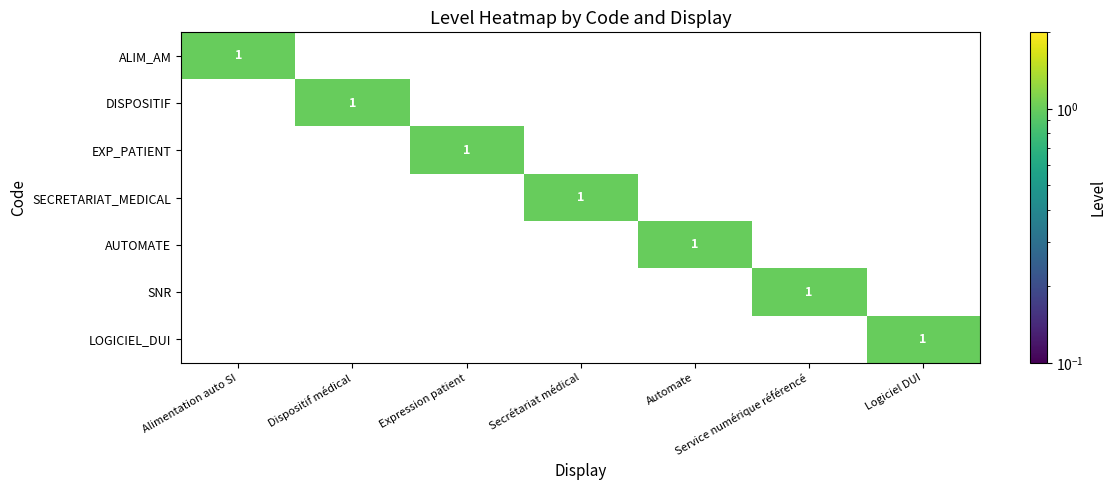

List the labels in order of LOGICIEL_DUI value, smallest first.

Alimentation auto SI, Dispositif médical, Expression patient, Secrétariat médical, Automate, Service numérique référencé, Logiciel DUI